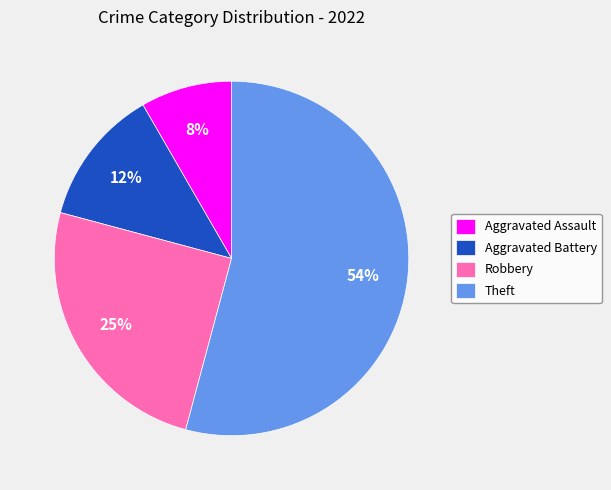

Is there a majority slice in this chart?

Yes